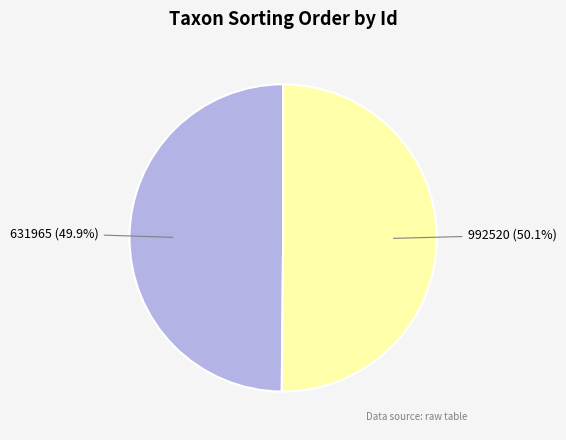

Is there a majority slice in this chart?

Yes